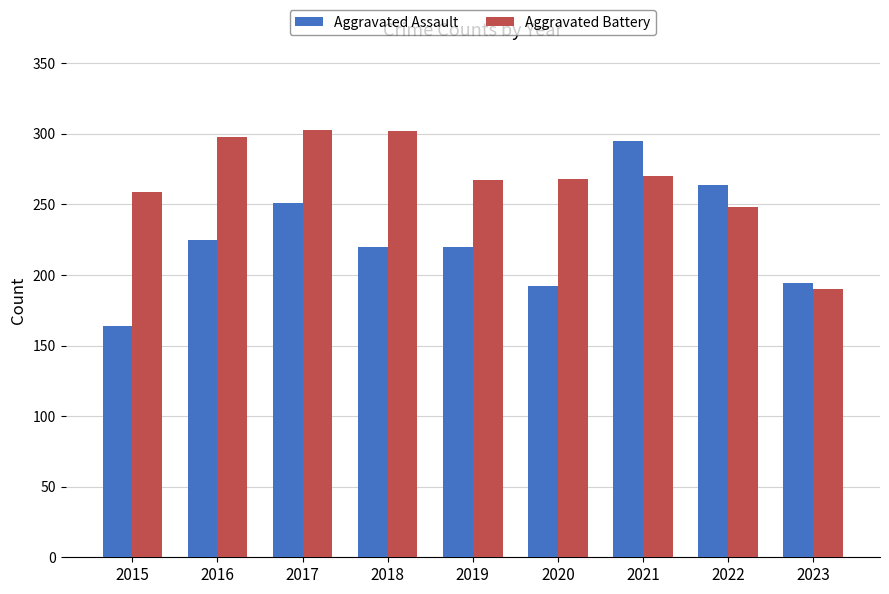

The value of Aggravated Battery at 2018 is 302. True or false?

True